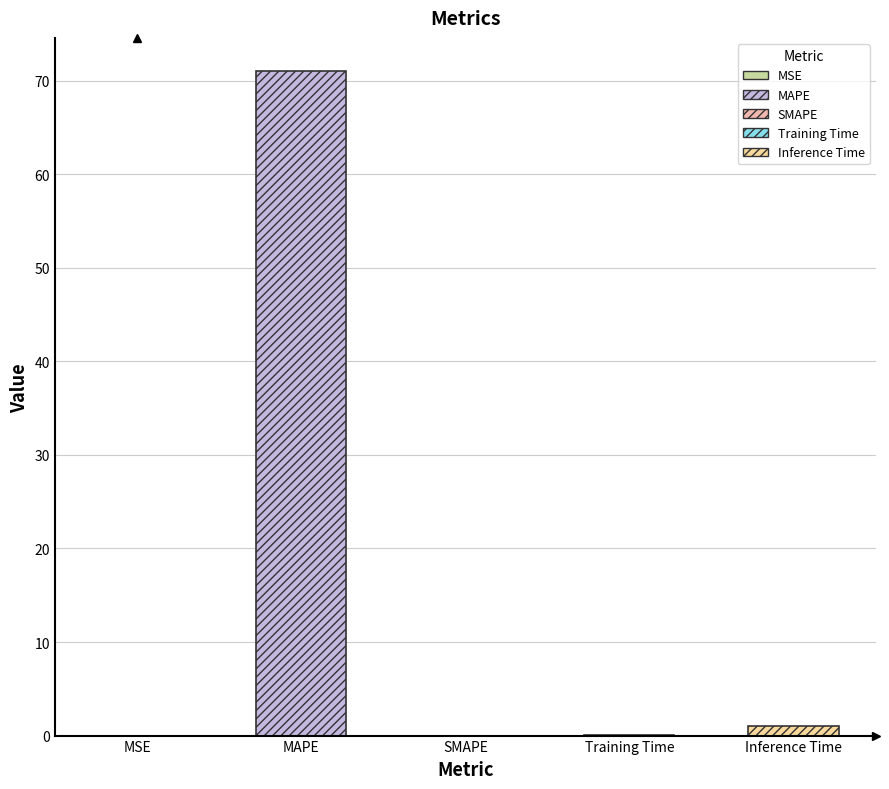

What position from the left is MSE?

1